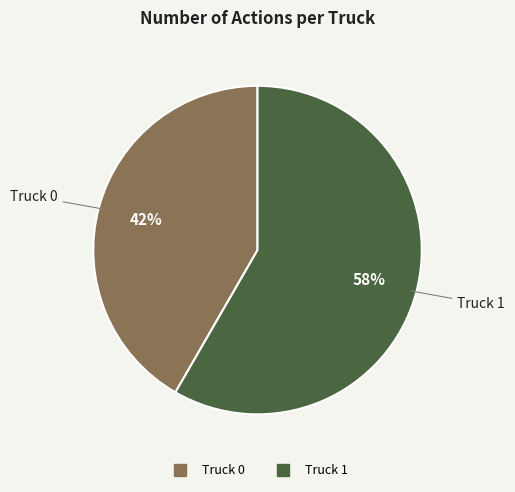

To the nearest percent, what is the combined percentage of Truck 0 and Truck 1?

100%